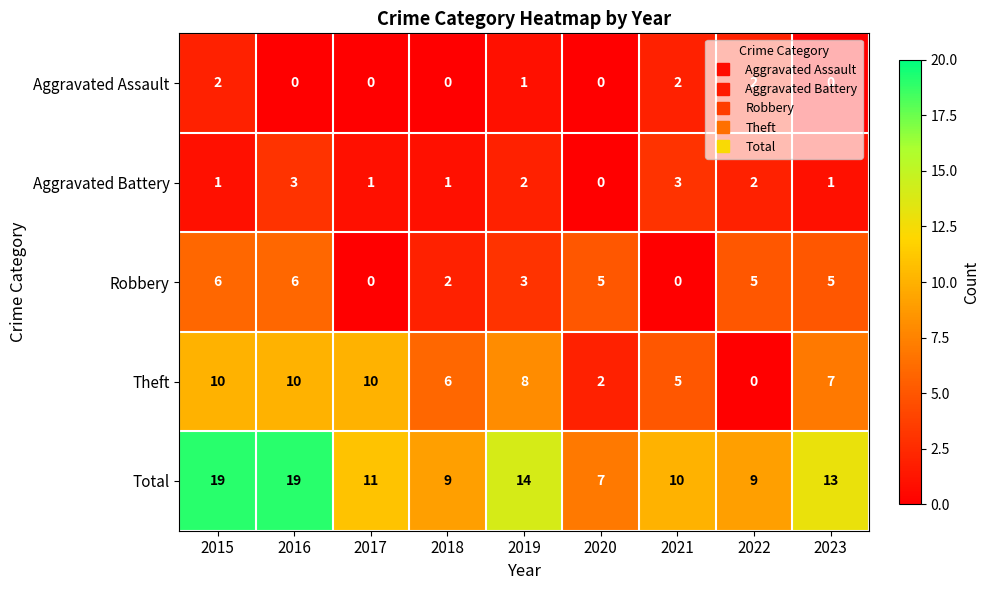

What is the total value across all series at 2022?

18